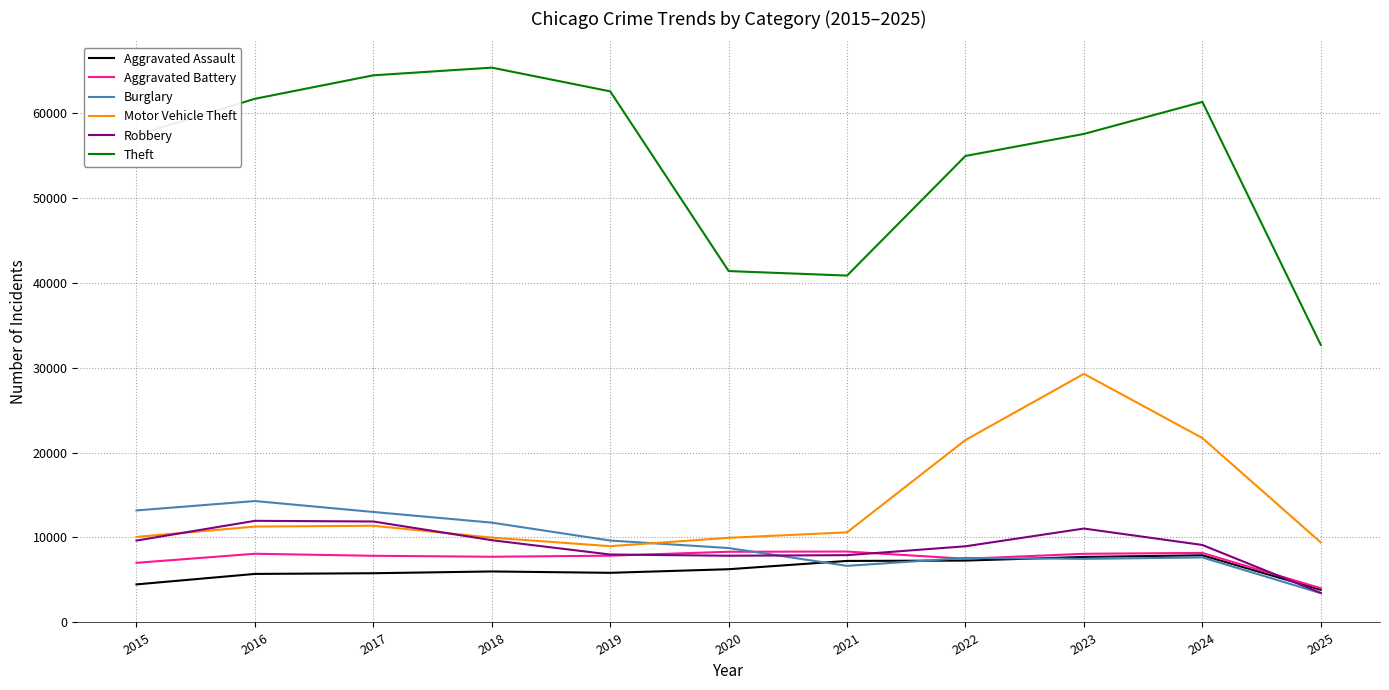

What are all the series names shown in the legend?

Aggravated Assault, Aggravated Battery, Burglary, Motor Vehicle Theft, Robbery, Theft